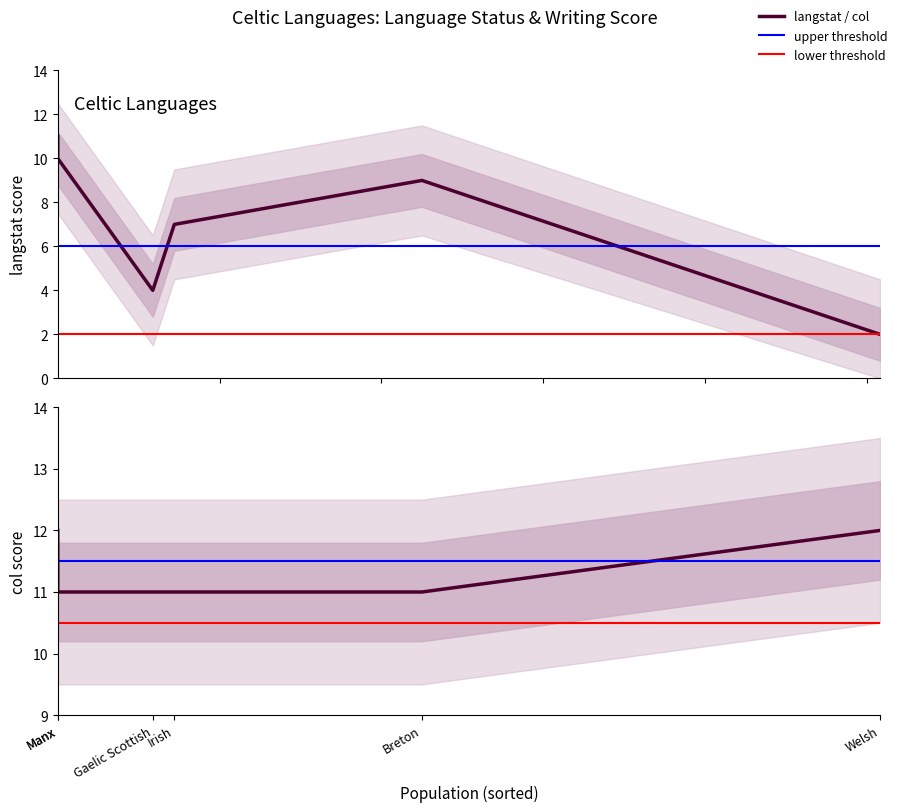

What is the lowest value of the langstat series?

2